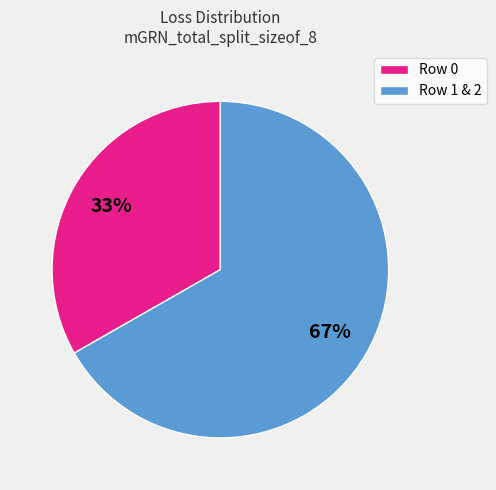

The Row 0 slice represents 33% of the pie. True or false?

True